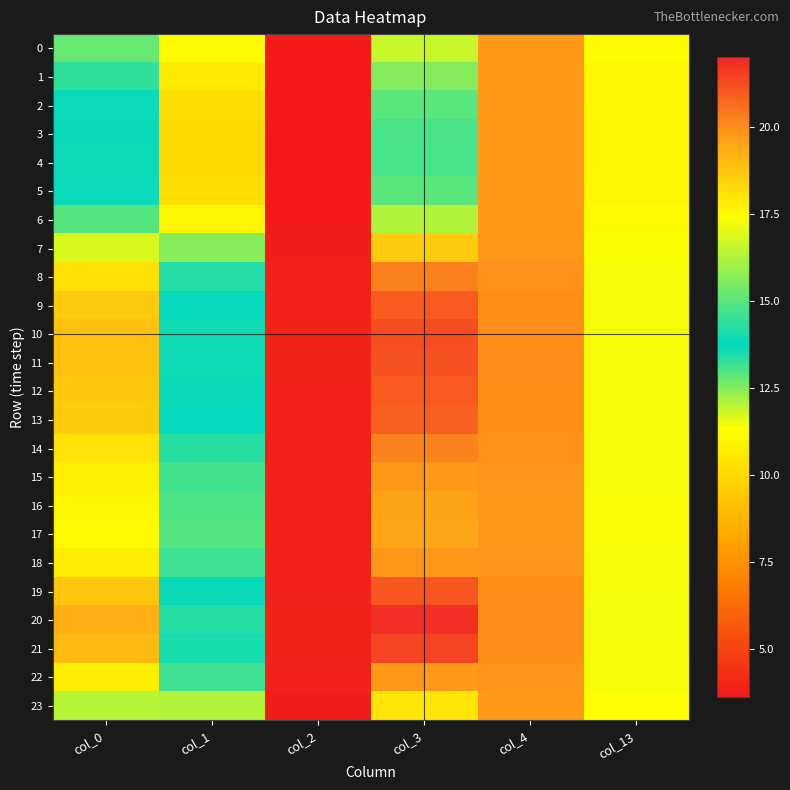

Between col_13 and col_0, which is larger?

col_13